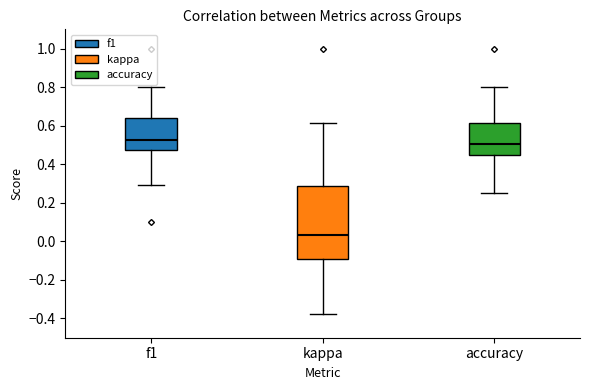

Comparing the boxes themselves (not the whiskers), which one is the tallest?

kappa